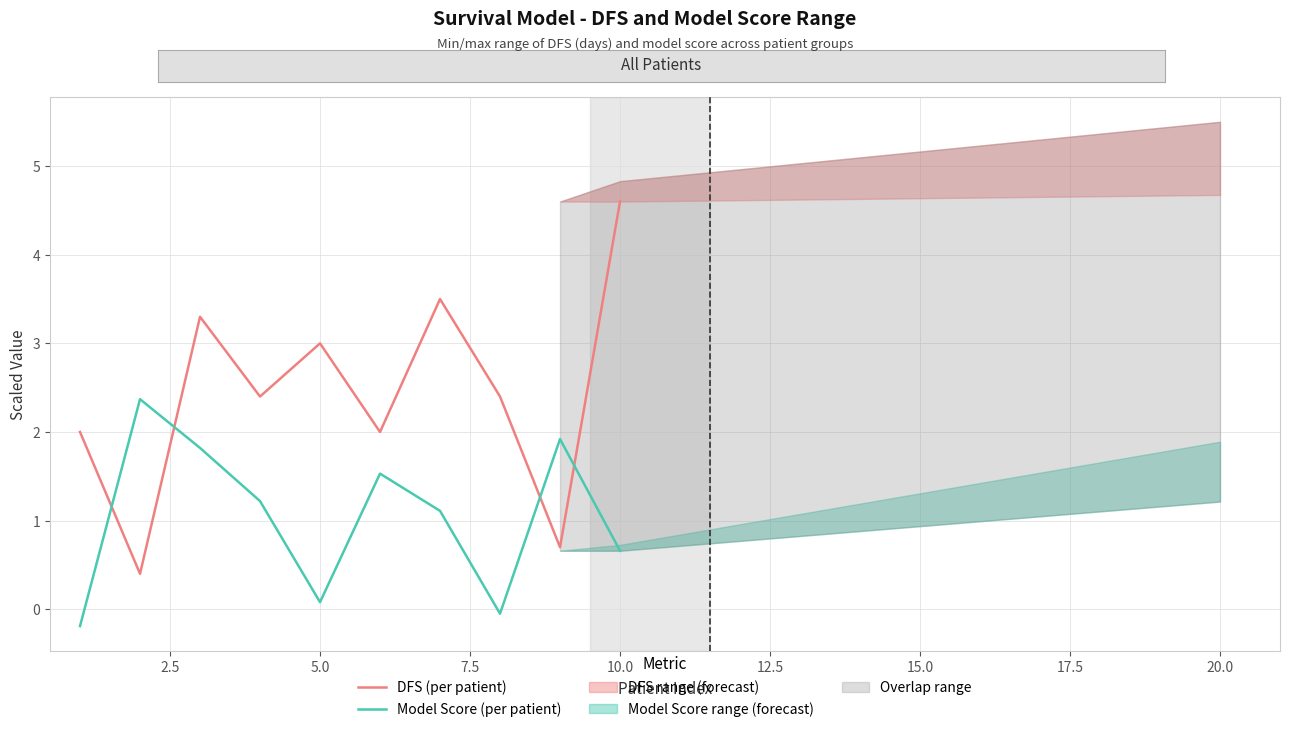

What is the highest value of the Model Score (per patient) series?

2.4